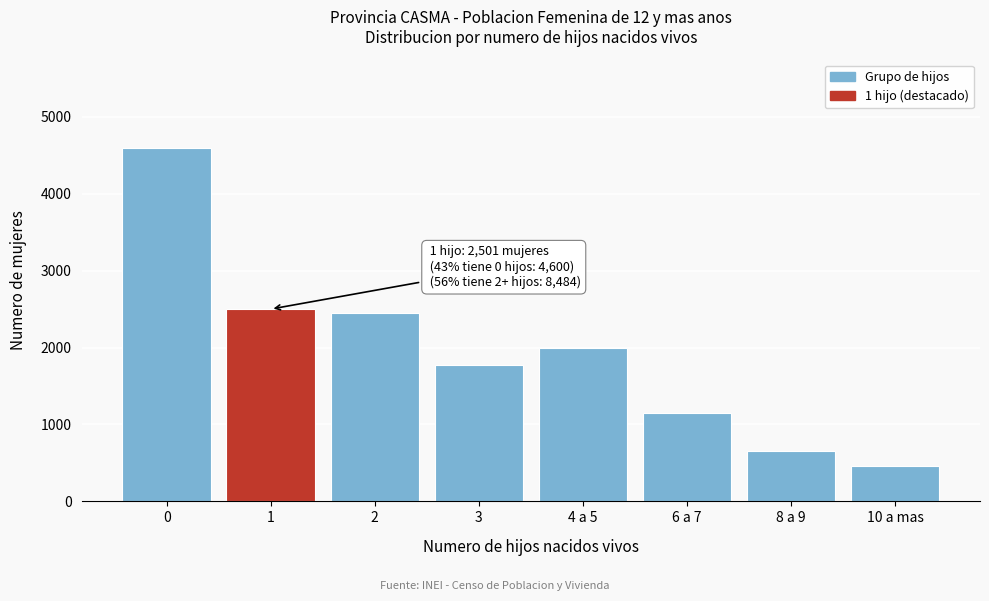

Reading left to right, list all the values displayed in this chart.

4600	2501	2456	1768	1991	1150	657	462